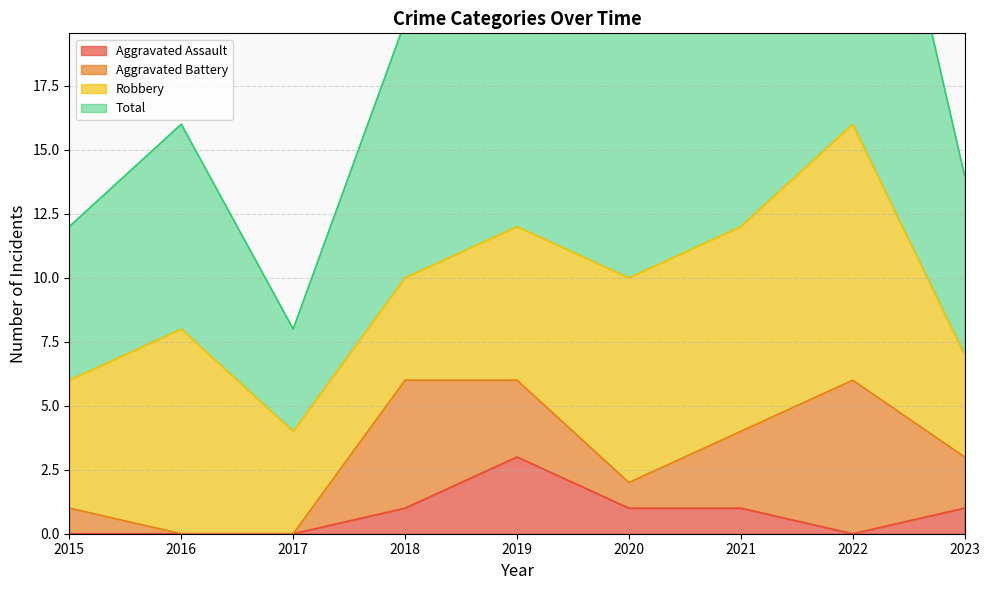

What is the spread (max minus min) of values at 2022?

33